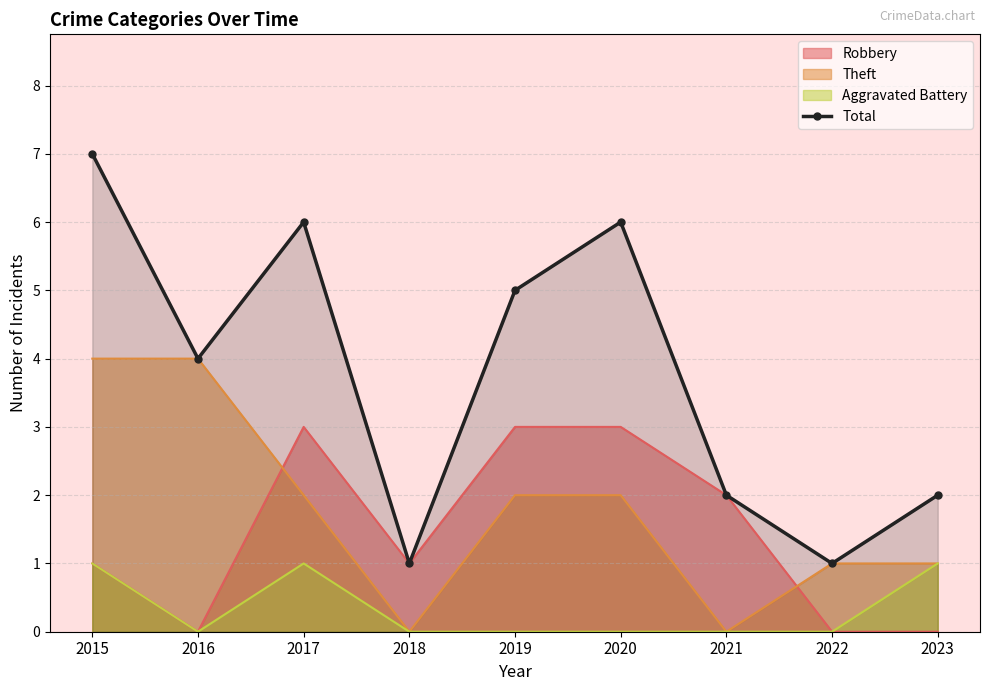

How many values are between 2 and 6?

6